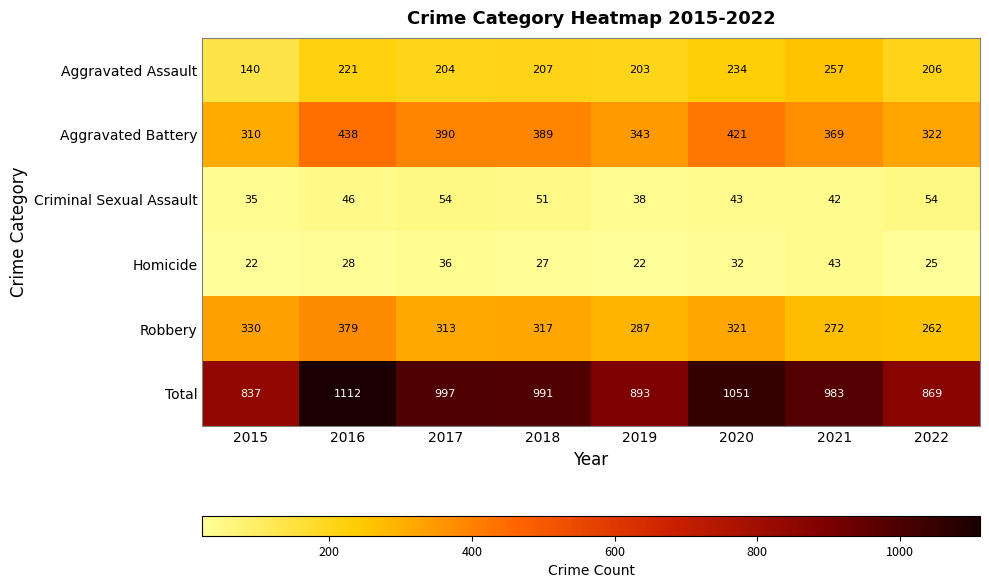

At how many categories does at least one series exceed 895?

5